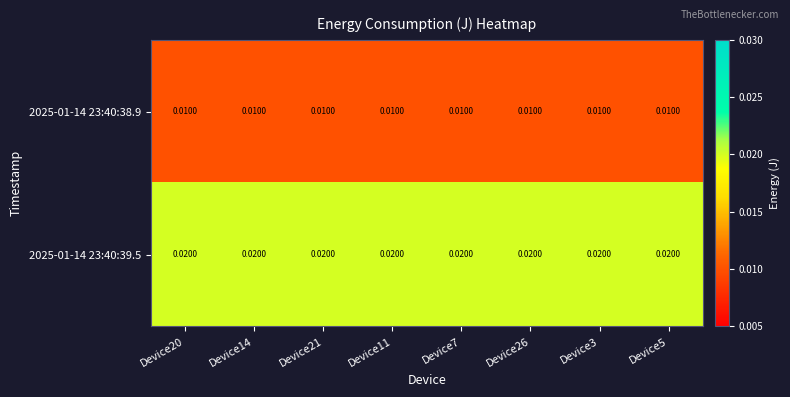

Is the value of 2025-01-14 23:40:38.9 at Device21 greater than the value of 2025-01-14 23:40:39.5 at Device5?

No